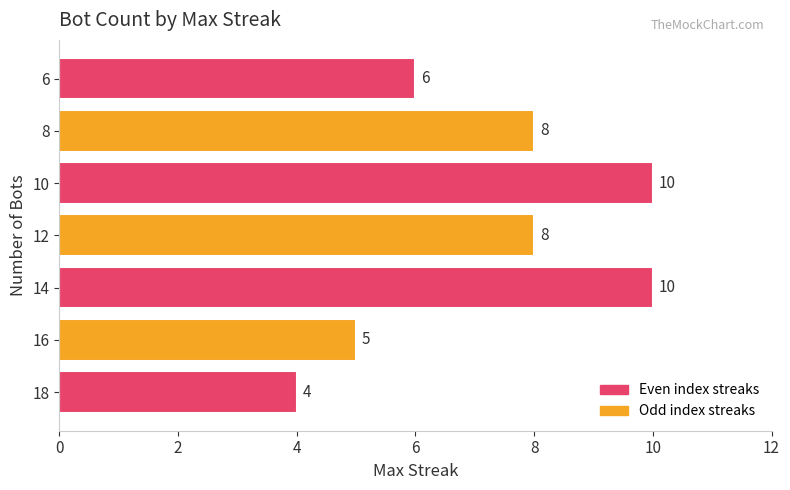

What is the ratio of the value at 18 to the value at 14?

0.4